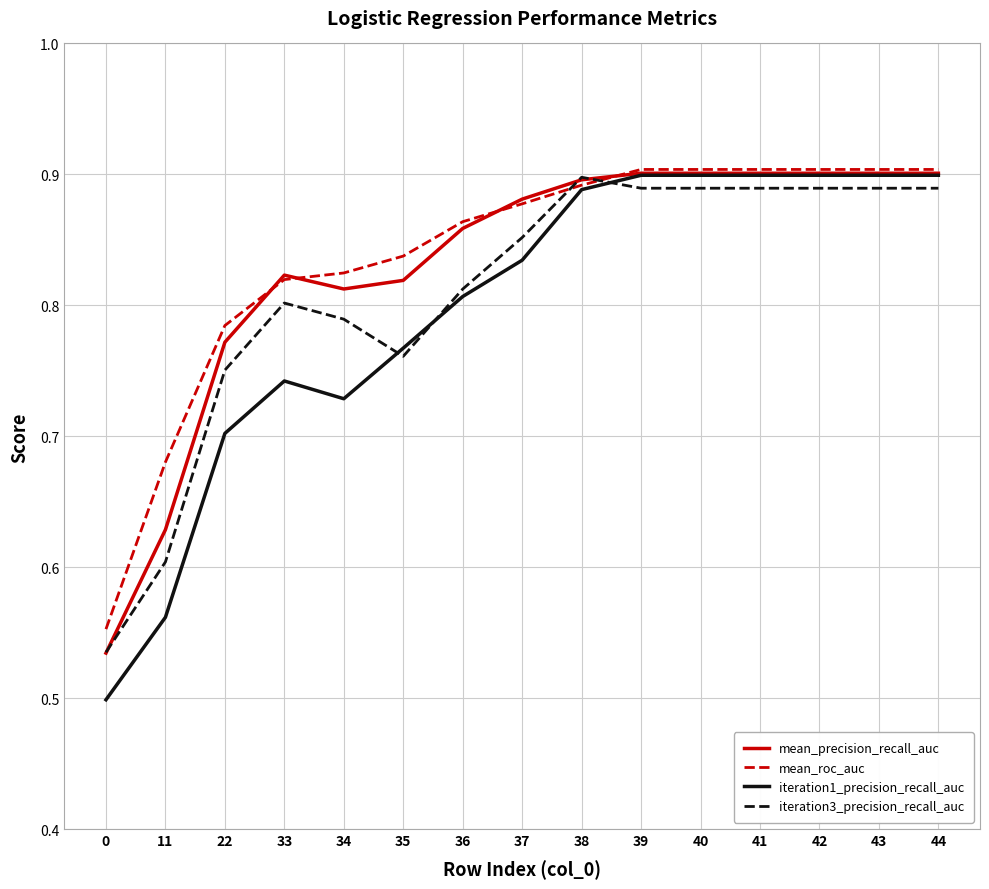

After their last crossing, which series has the higher values: iteration1_precision_recall_auc or iteration3_precision_recall_auc?

iteration1_precision_recall_auc